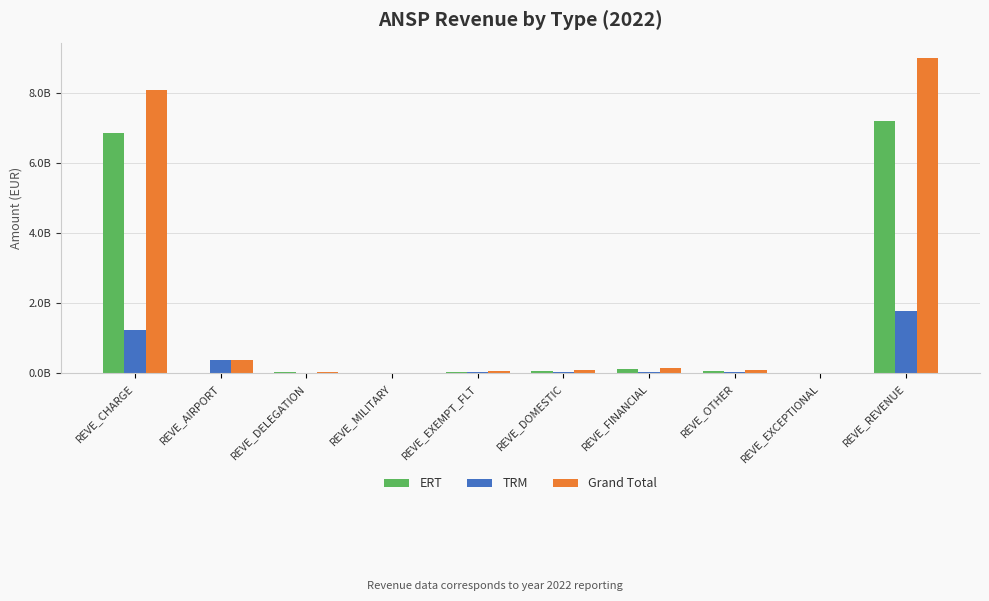

What are all the series names shown in the legend?

ERT, TRM, Grand Total